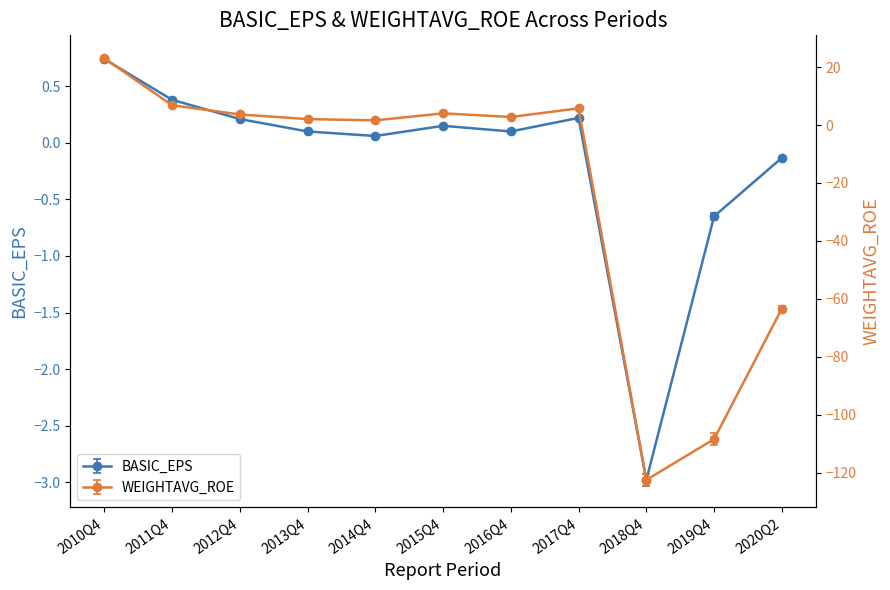

Where do BASIC_EPS and WEIGHTAVG_ROE first cross each other?

2017Q4 and 2018Q4